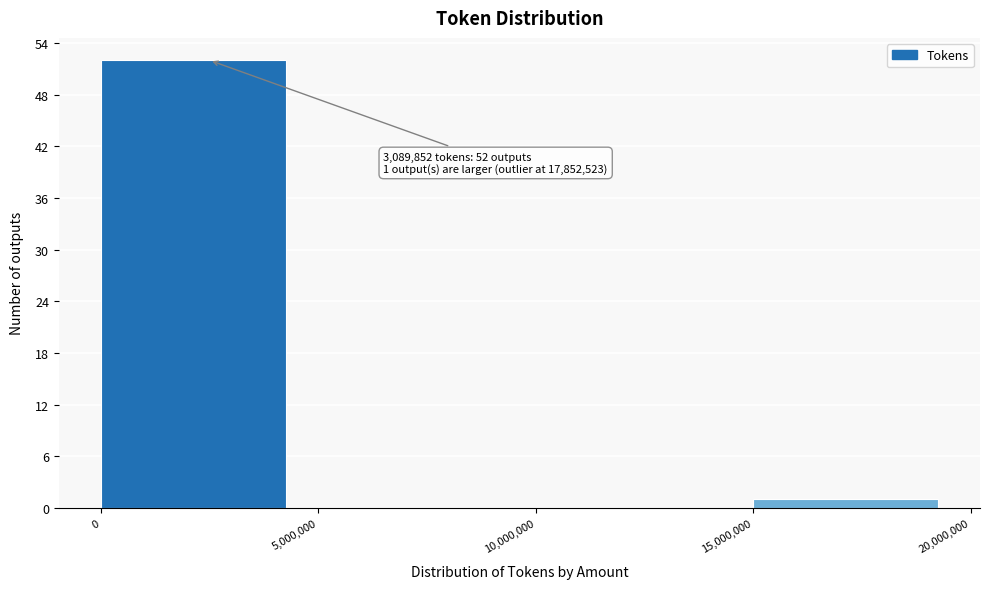

Which range on the x-axis has the tallest bar?

0 to 5,000,000